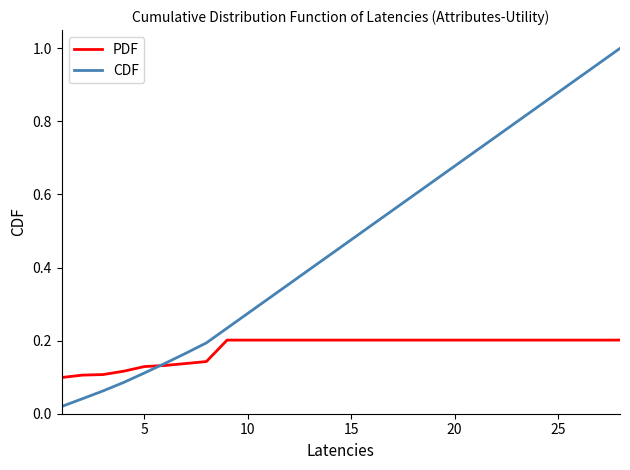

List the series in order of their overall mean, lowest first.

PDF, CDF